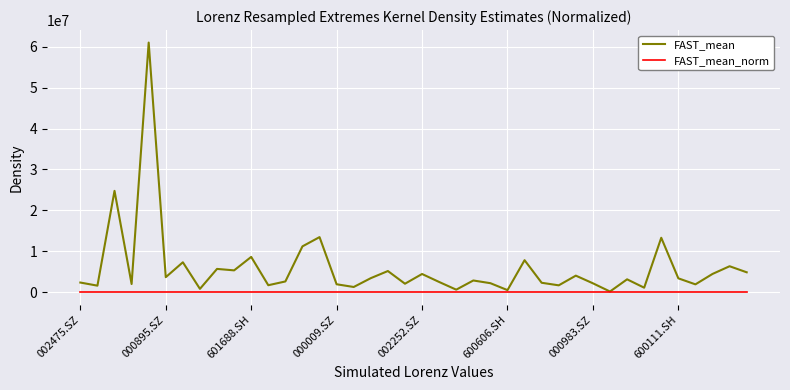

What is the minimum value shown in the chart?

-0.4